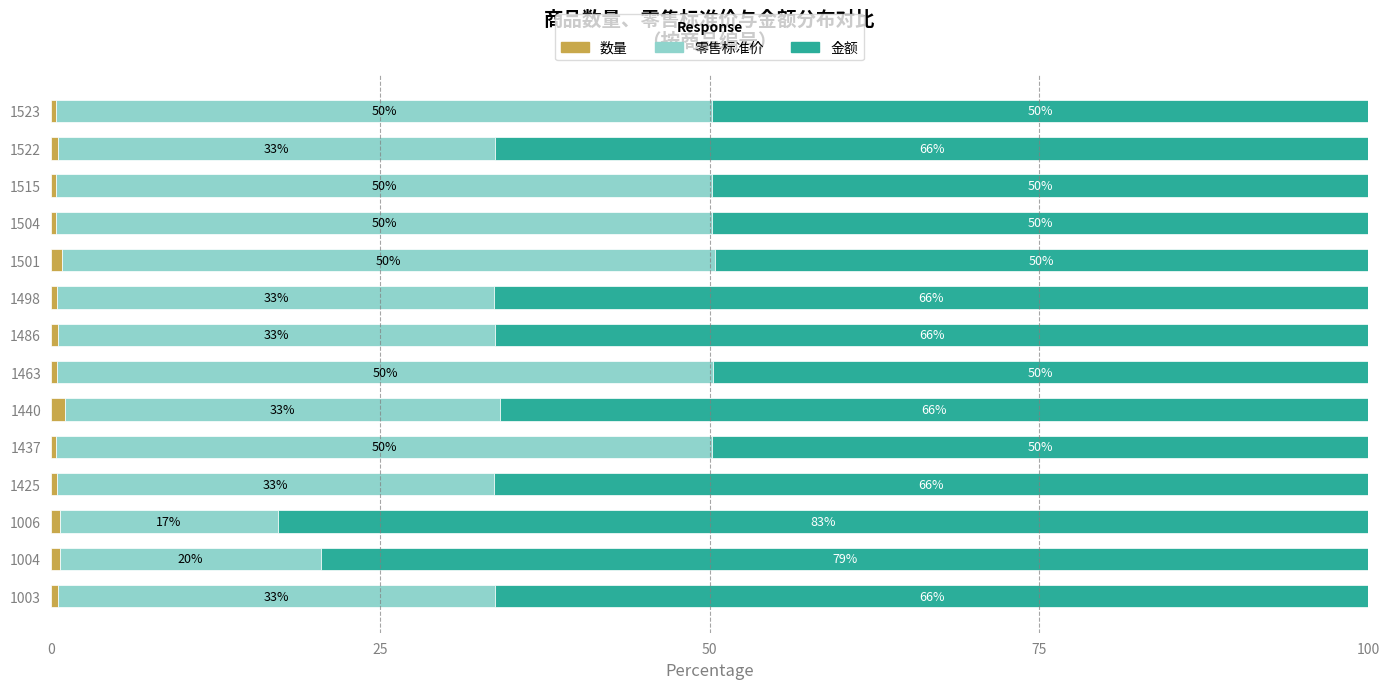

What is the total value across all series at 1498?

100.0